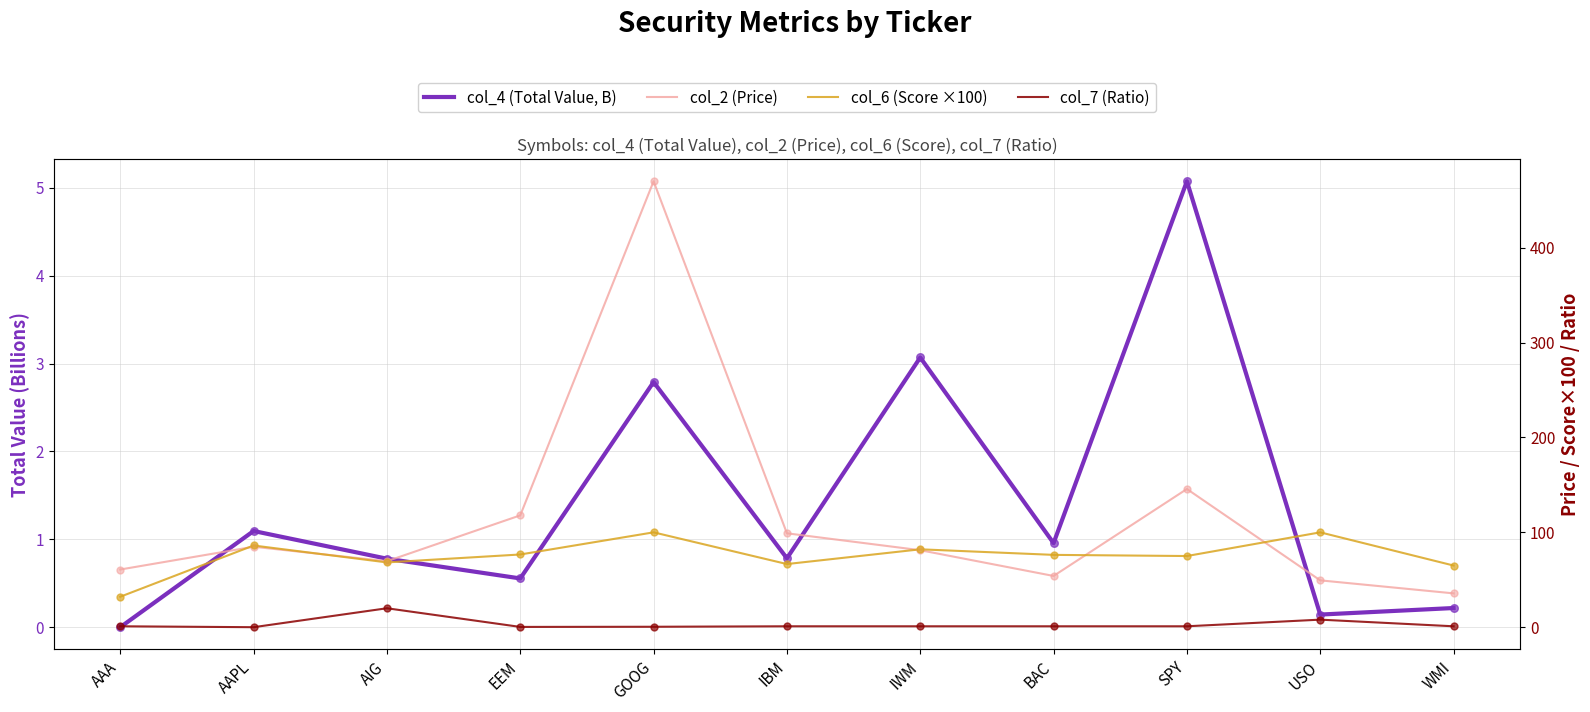

Which series reaches the minimum Y coordinate?

col_4 (Total Value, B)